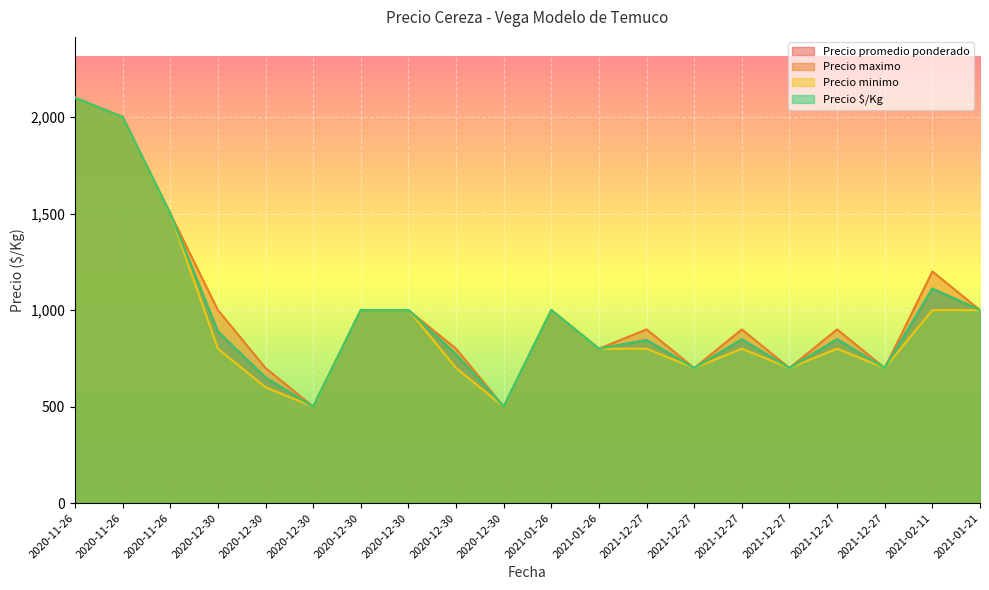

Which has a higher value, 2020-12-30 or 2020-11-26?

2020-11-26